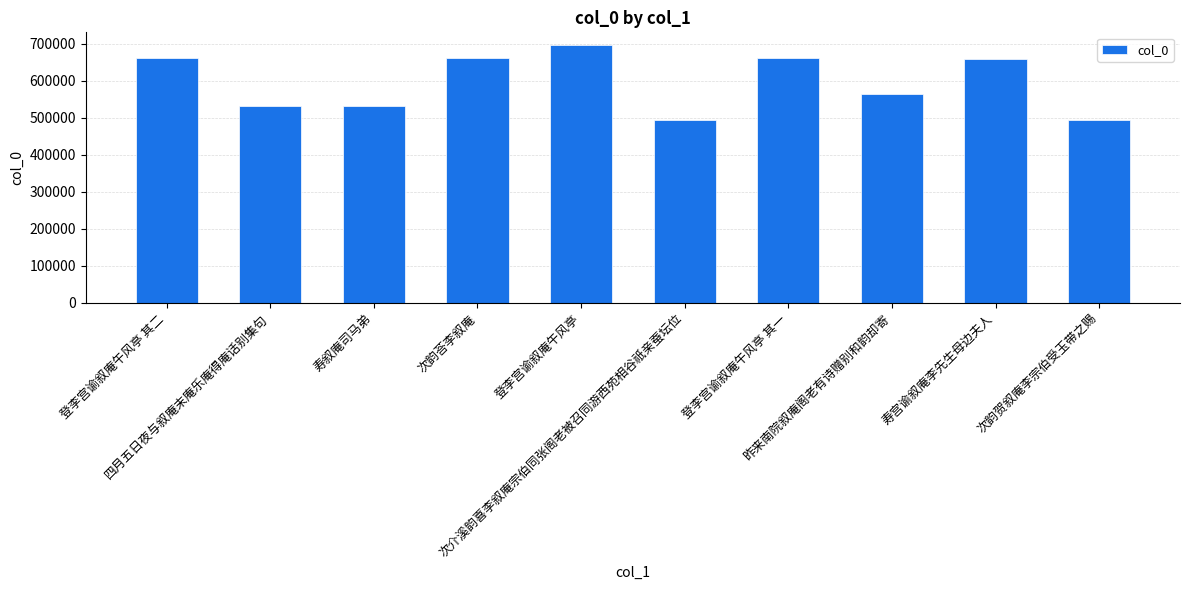

What position from the right is 寿宫谕叙庵李先生母边夫人?

2